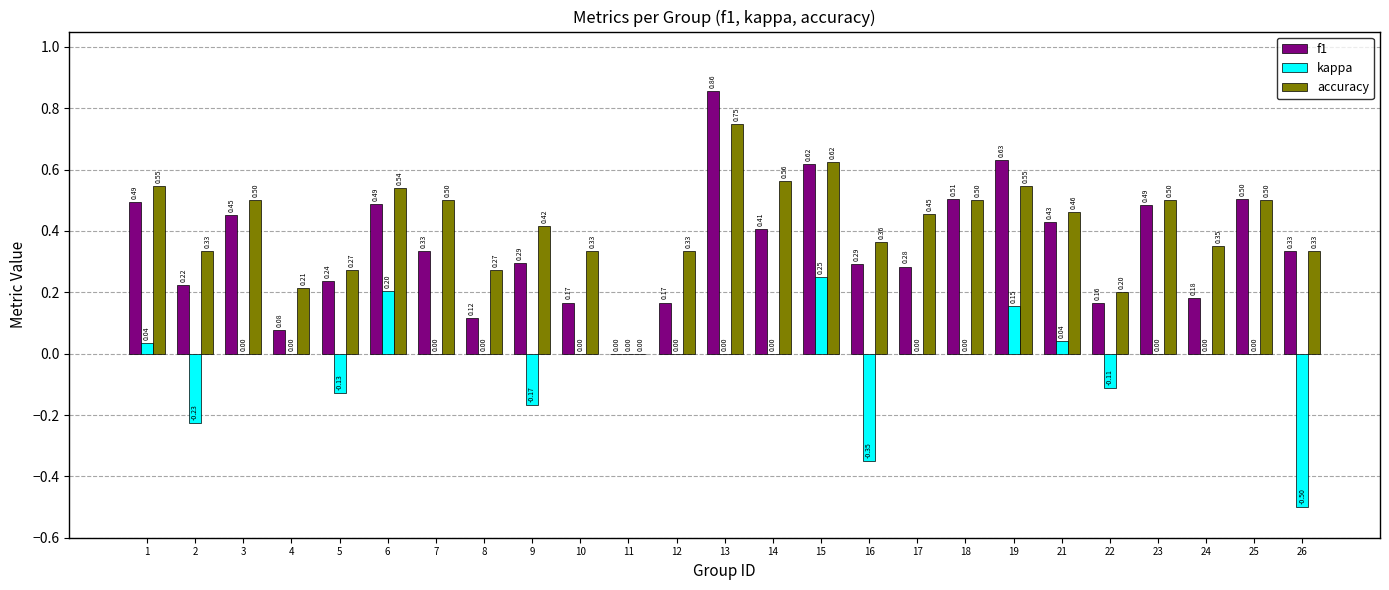

Which series has the largest total across all categories?

accuracy